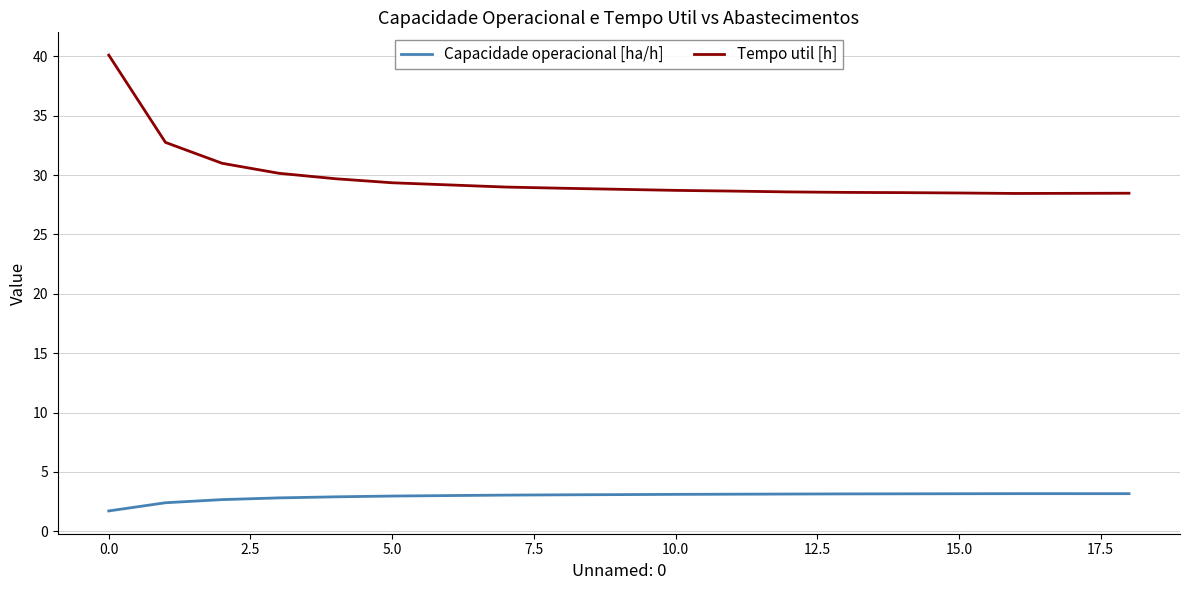

What is the smallest value displayed?

1.7